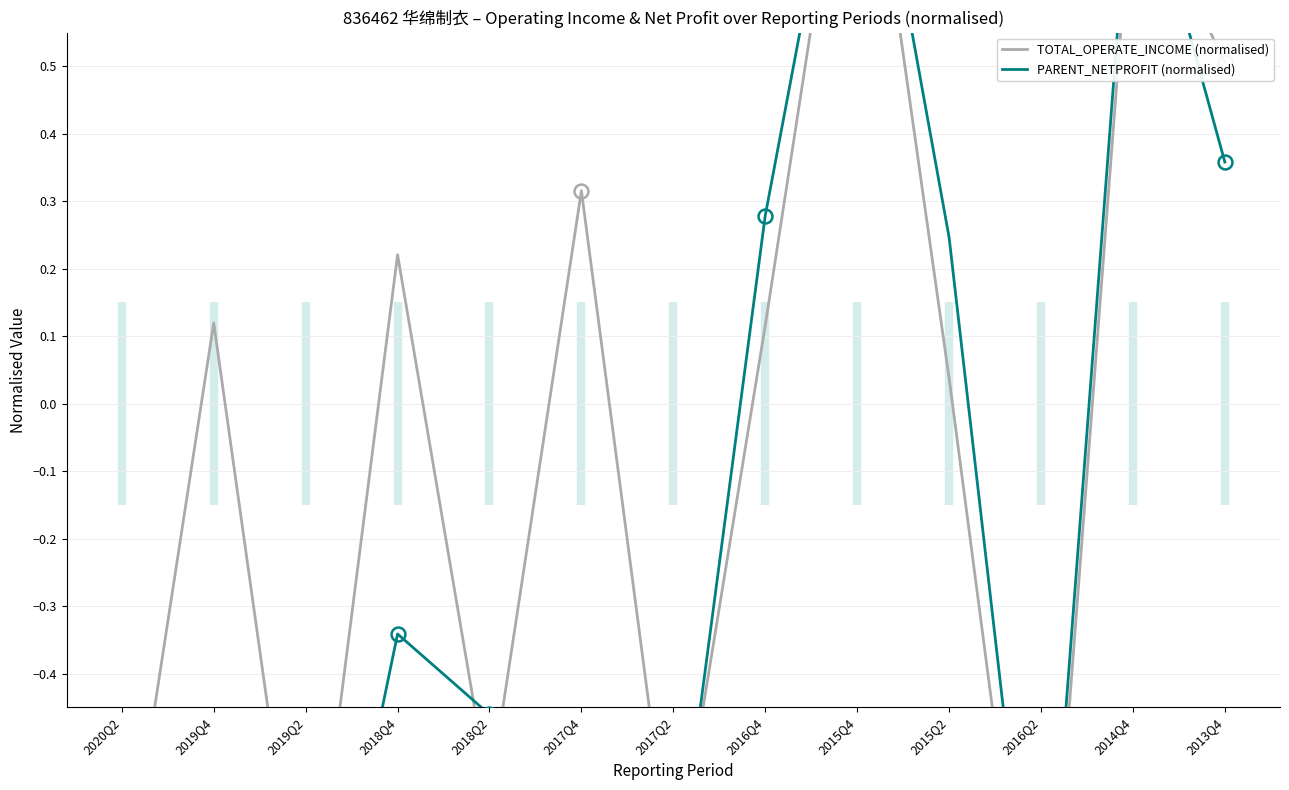

How many values in the PARENT_NETPROFIT (normalised) series exceed 0?

5